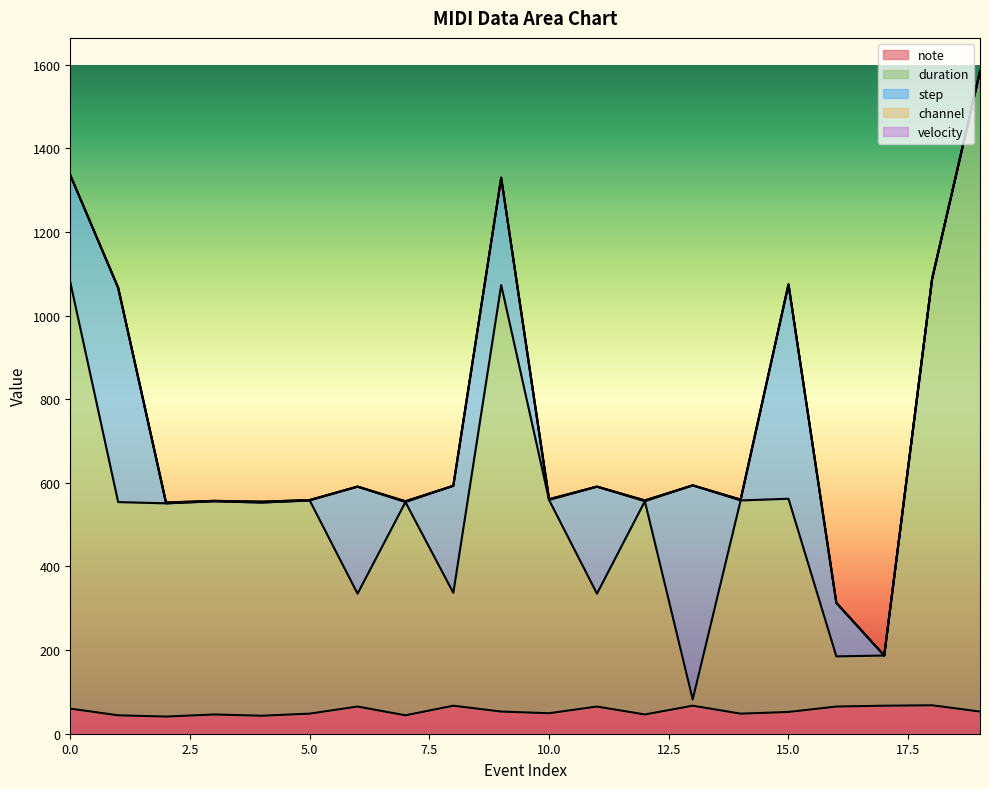

At which category does channel reach its first local valley?

3